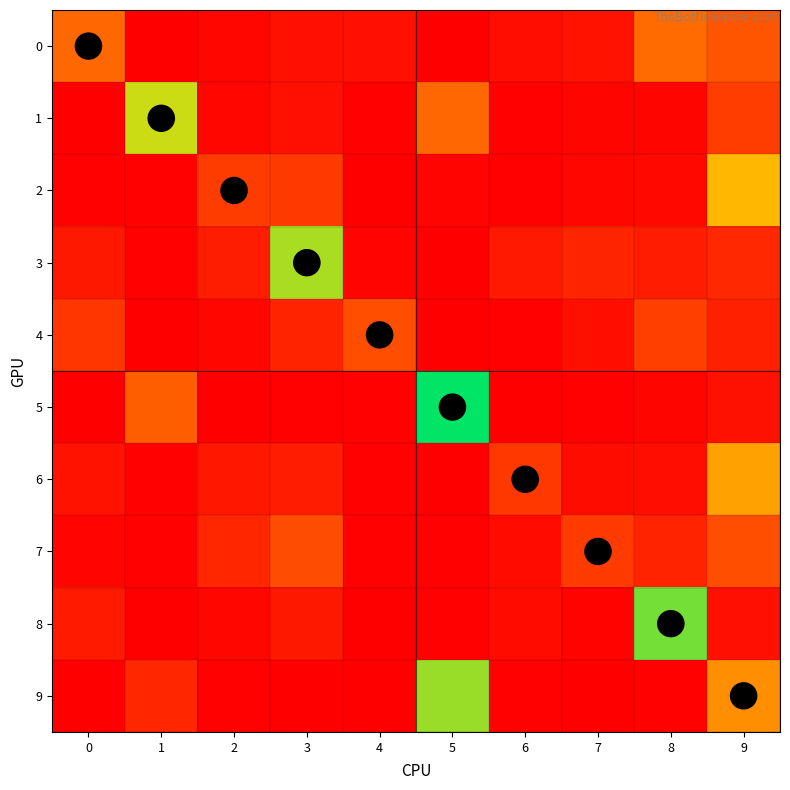

What is the greatest value displayed?

936